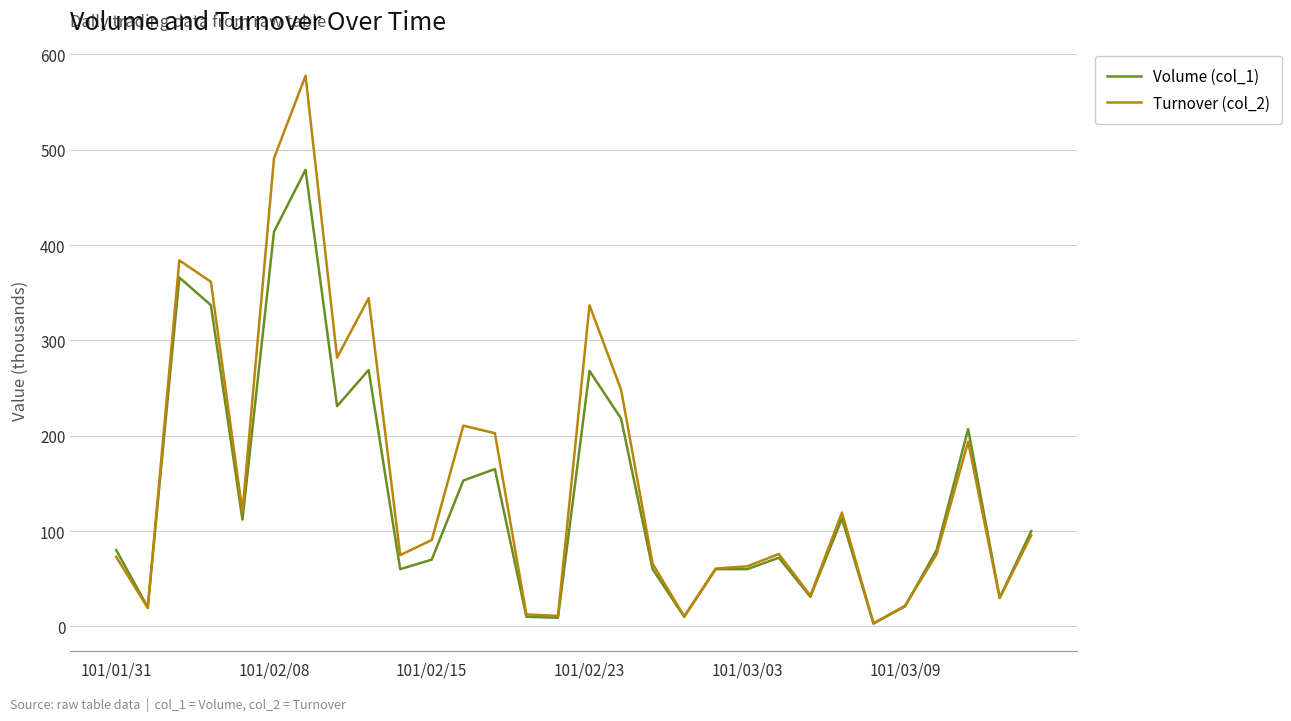

At how many categories does at least one series exceed 498?

1